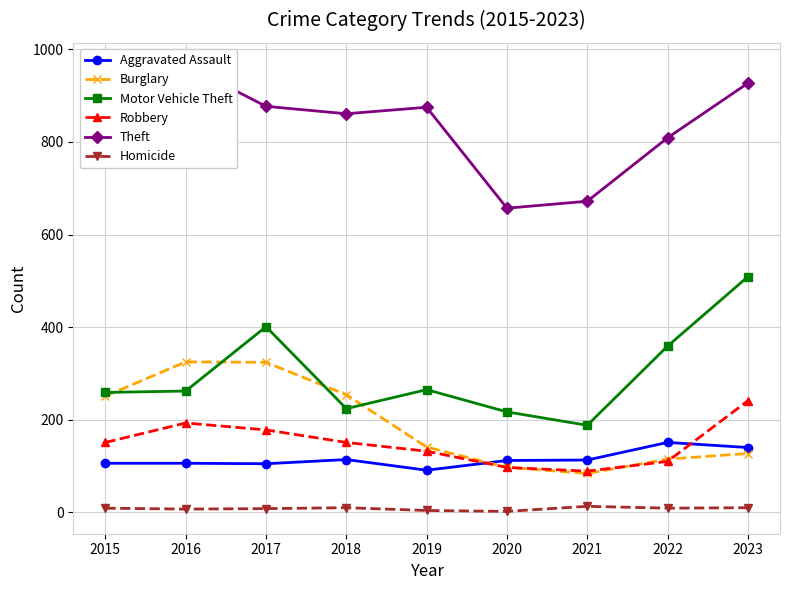

How many values in the Burglary series are below 141?

4